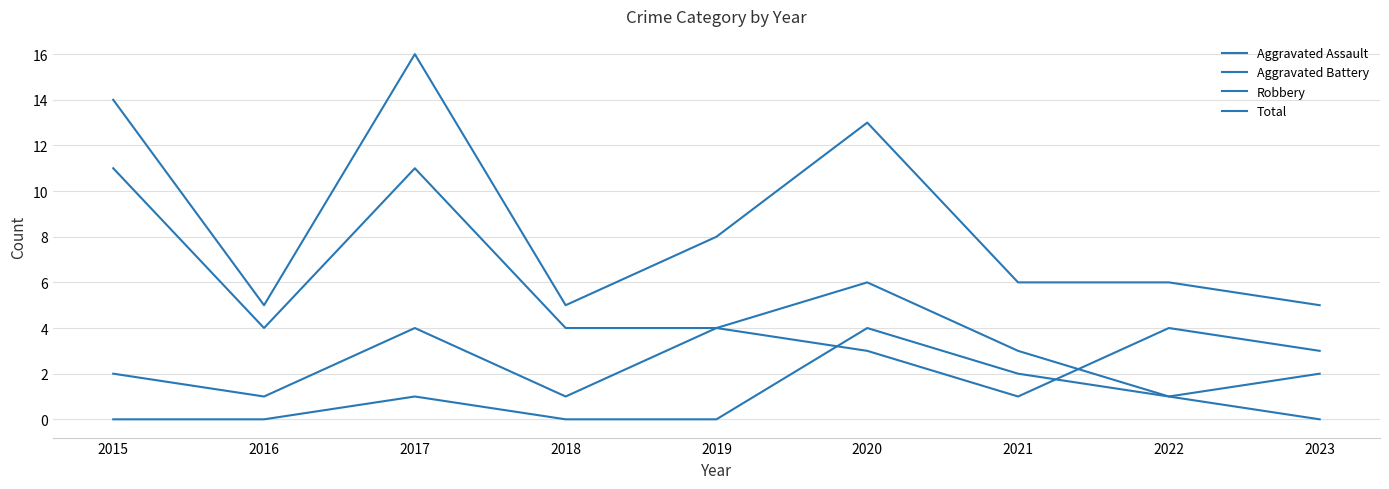

Is this an area chart (filled region under the line)?

No